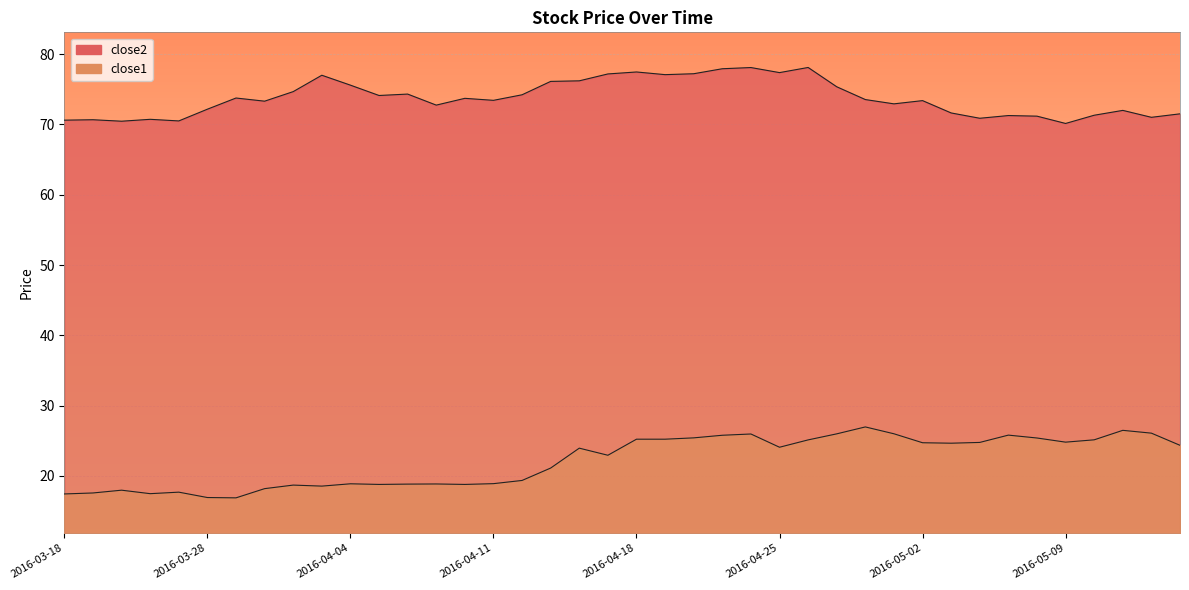

Which has a higher value, 2016-04-14 or 2016-03-23?

2016-04-14